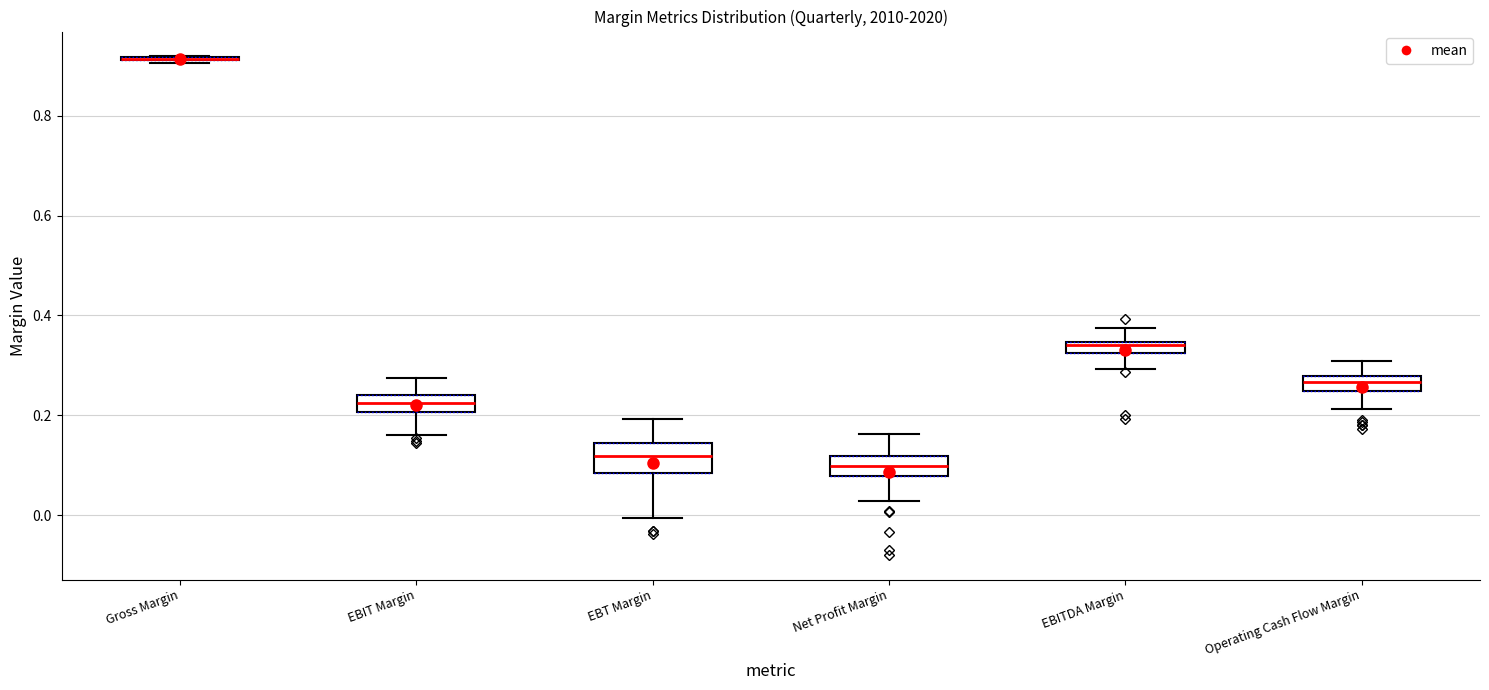

Which box is the tallest, from its lower edge to its upper edge?

EBT Margin